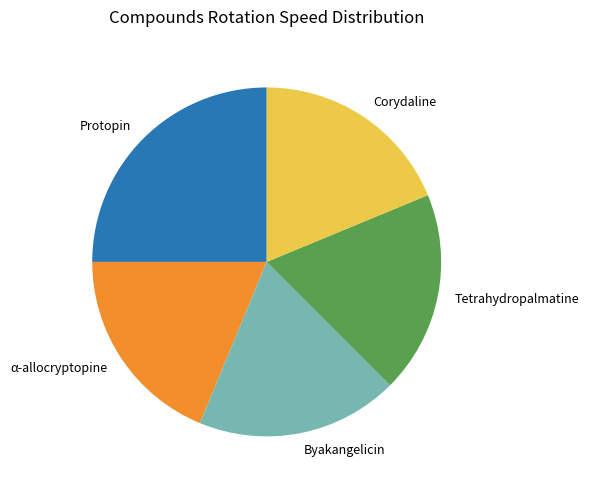

Does Byakangelicin represent more than half of the total?

No